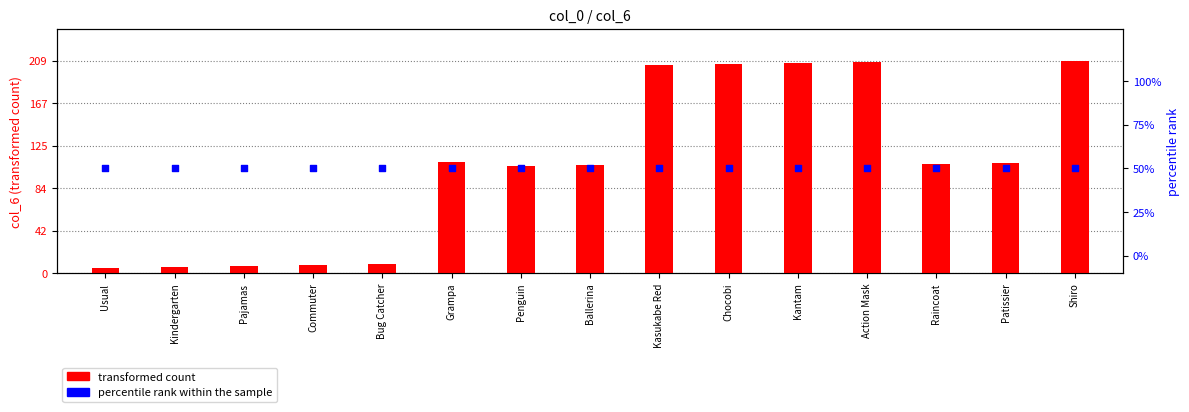

What is the total value across all series at Chocobi?

256